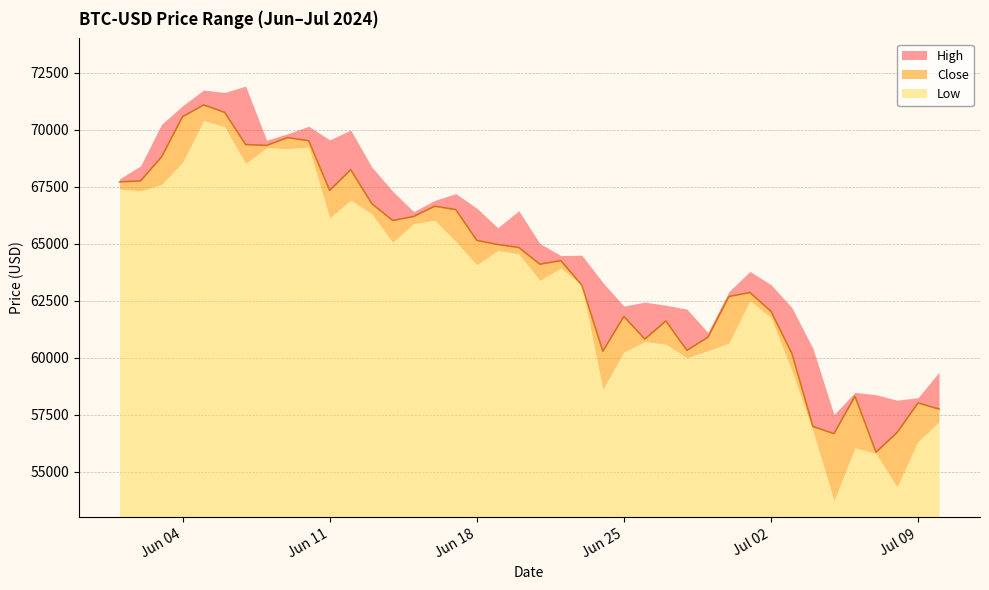

True or false: Low and High cross at least once.

False